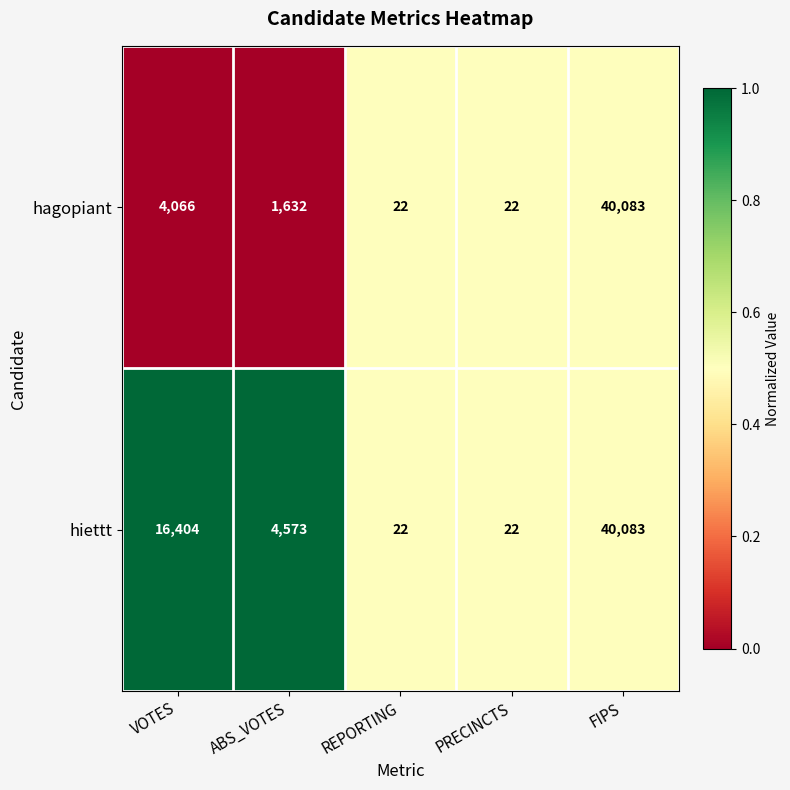

Count the hiettt values in the range 22 to 16404.

4